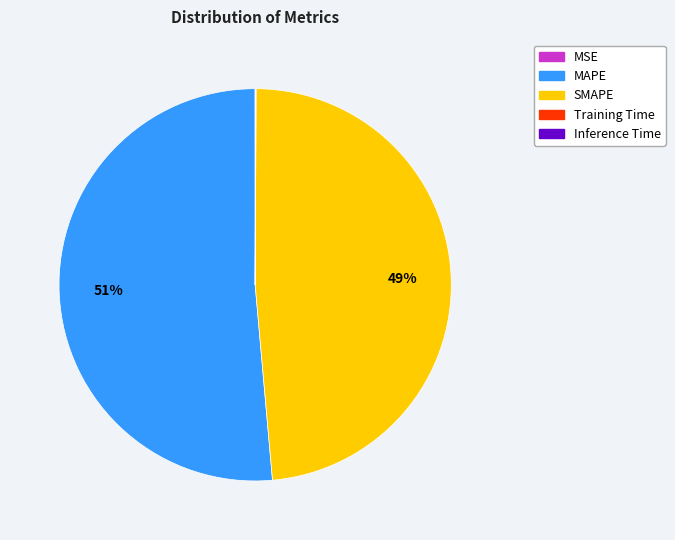

Which slice is the largest?

MAPE